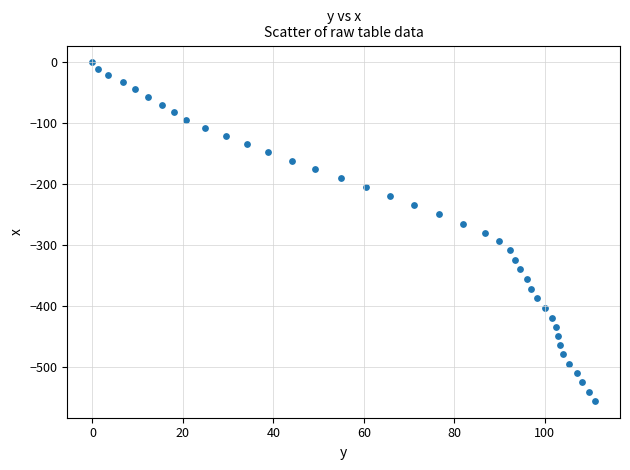

What is the range of X values (max minus min)?

111.1